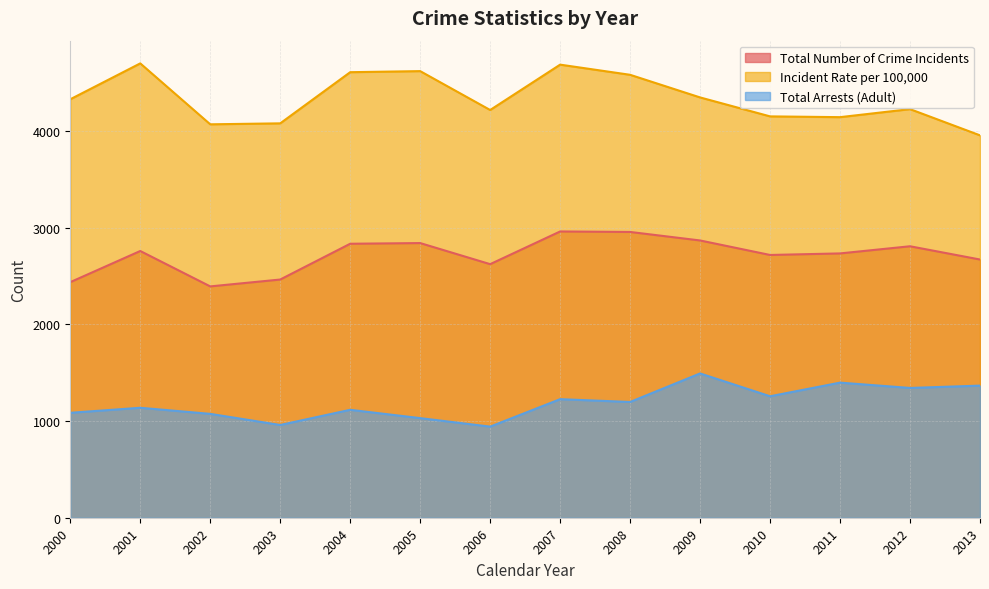

What is the value of the Total Arrests (Adult) point at the 1st from the left?

1085